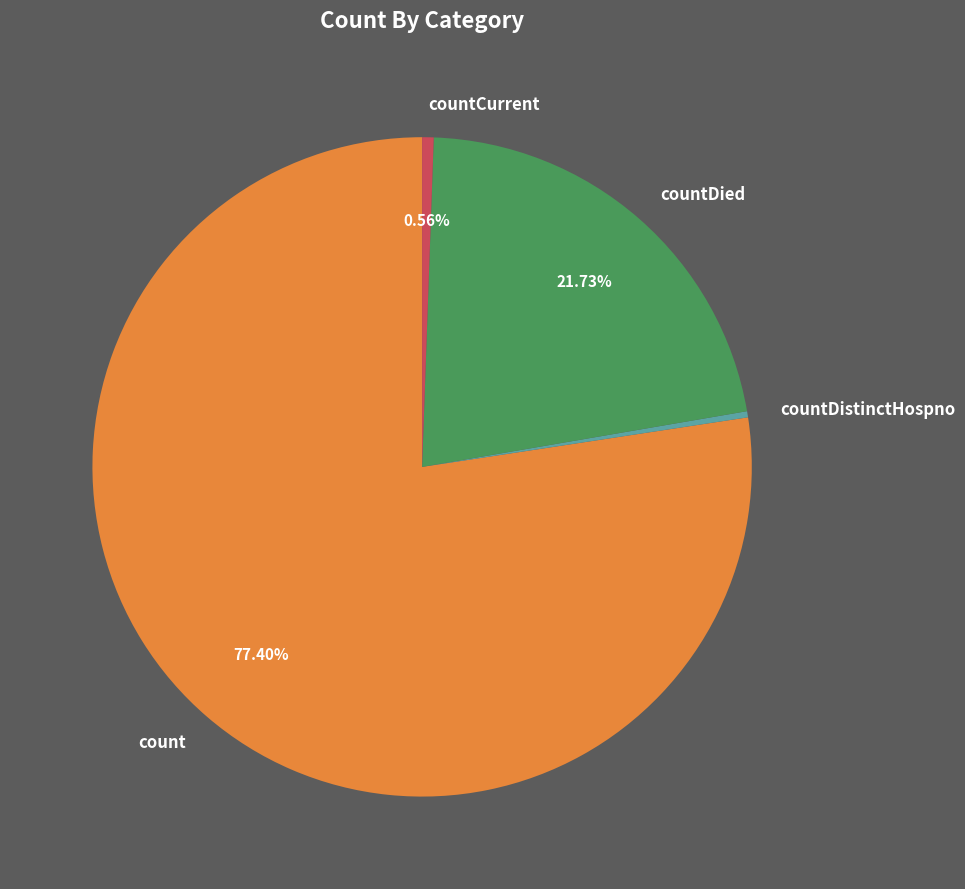

Which has a higher value, countDied or count?

count